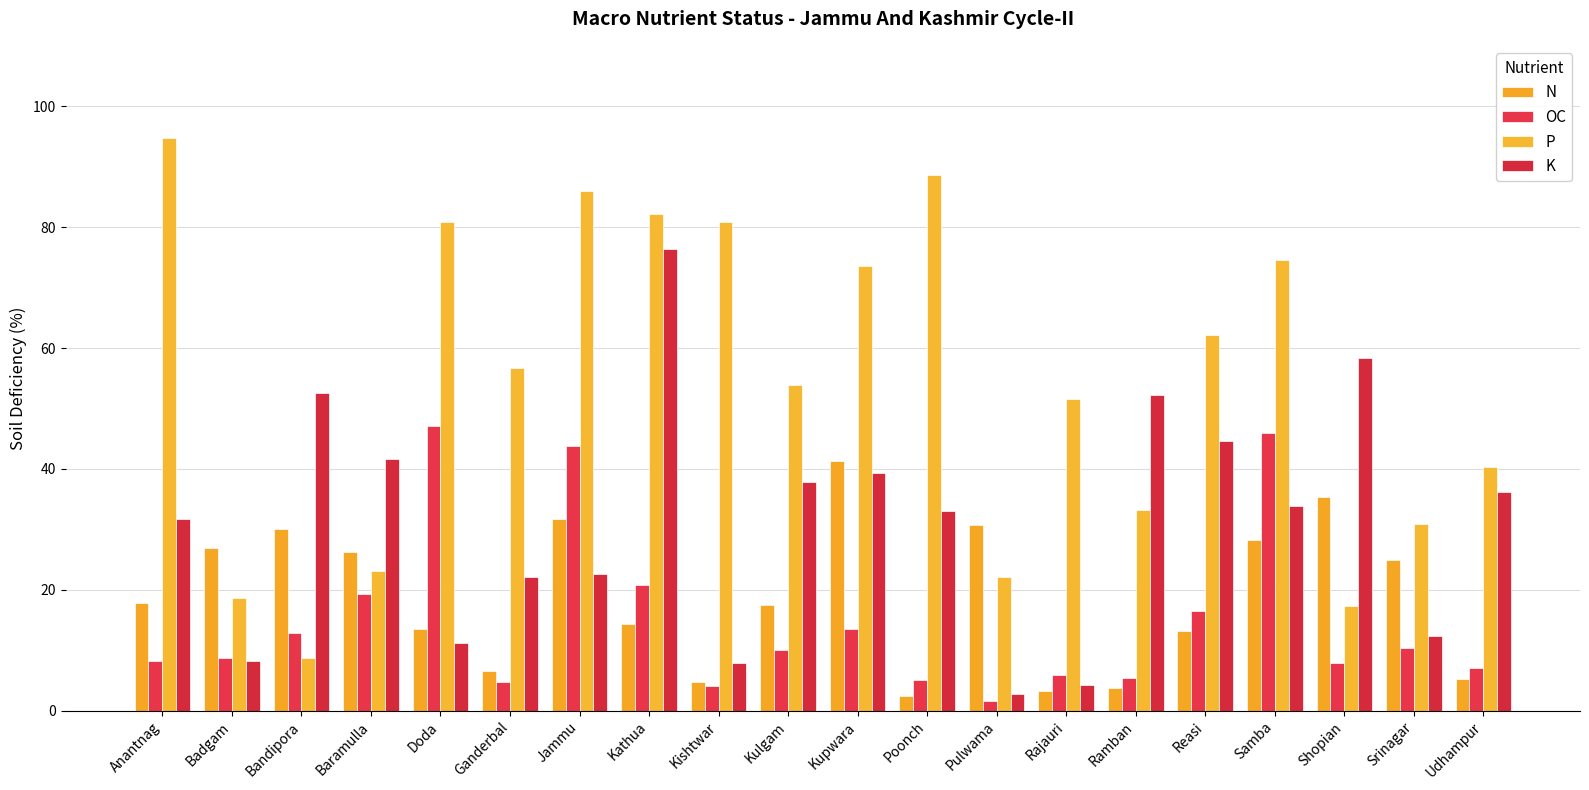

What is the spread (max minus min) of values at Udhampur?

35.1